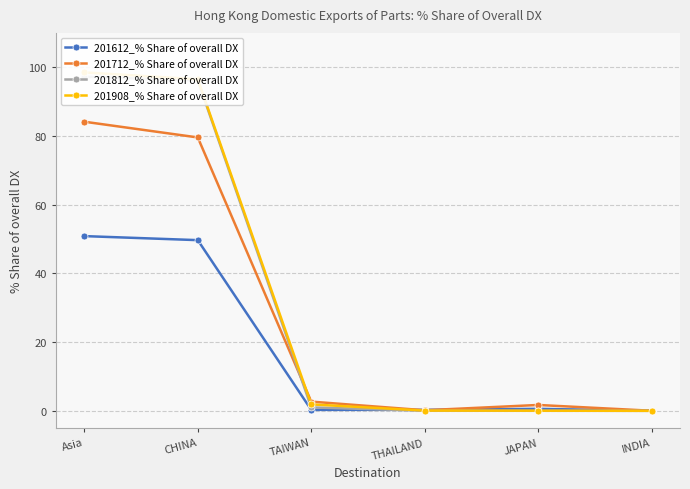

True or false: 201612_% Share of overall DX and 201812_% Share of overall DX intersect in this chart.

True